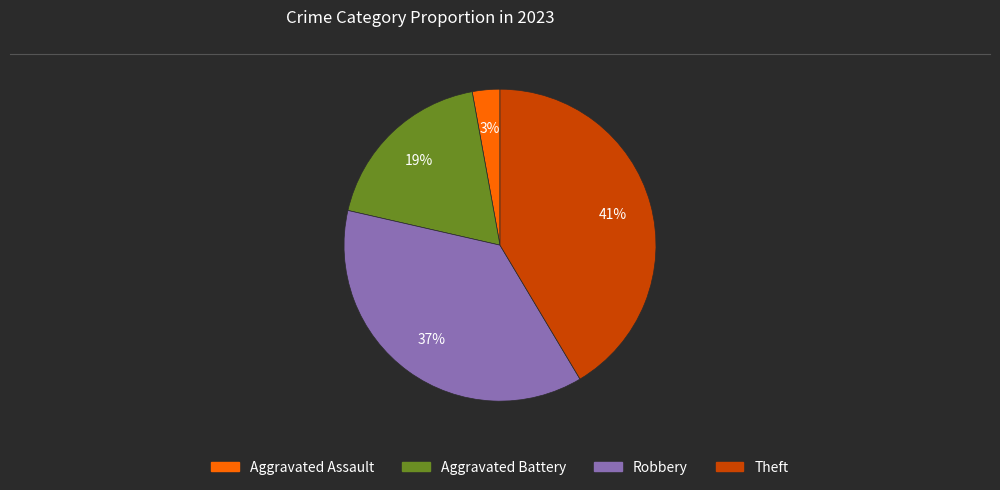

Rank the categories by value from lowest to highest.

Aggravated Assault, Aggravated Battery, Robbery, Theft